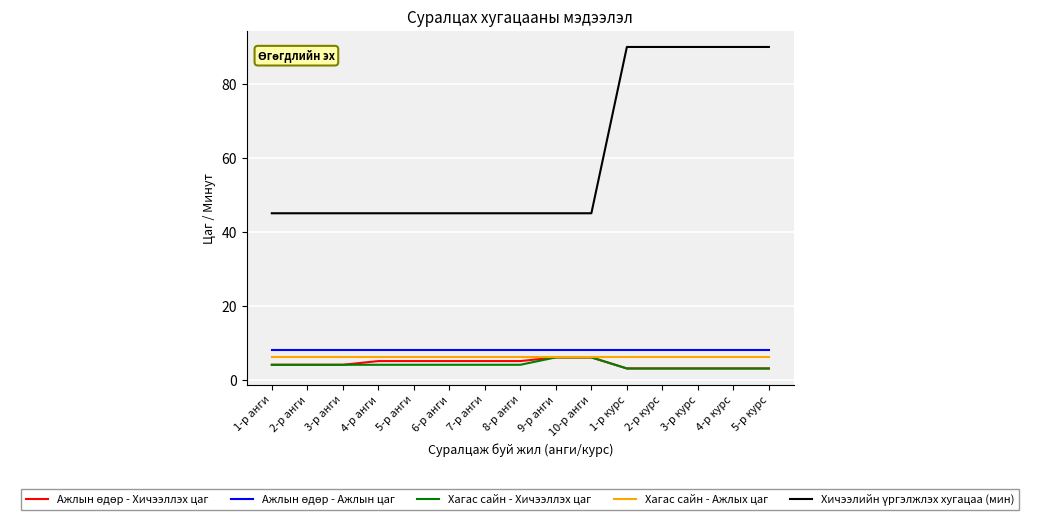

True or false: Хагас сайн - Ажлых цаг has a value of 2 at 9-р анги.

False